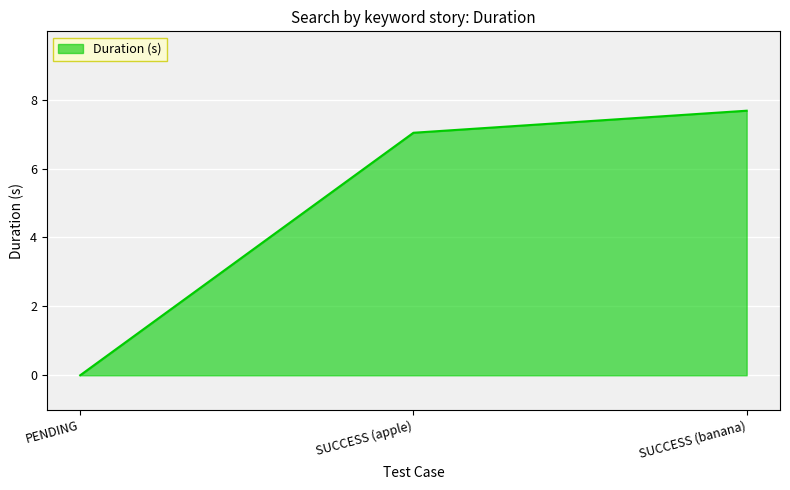

Does the chart display data point markers on the line(s)?

No